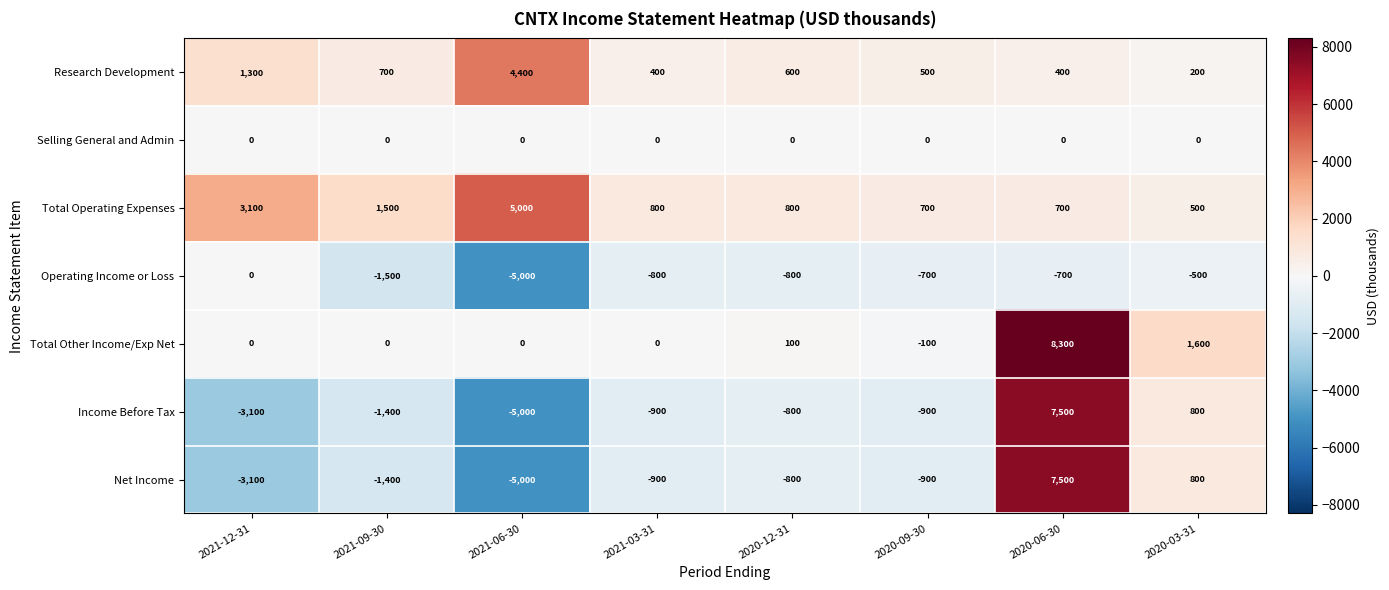

What is the total value across all series at 2021-12-31?

-1800